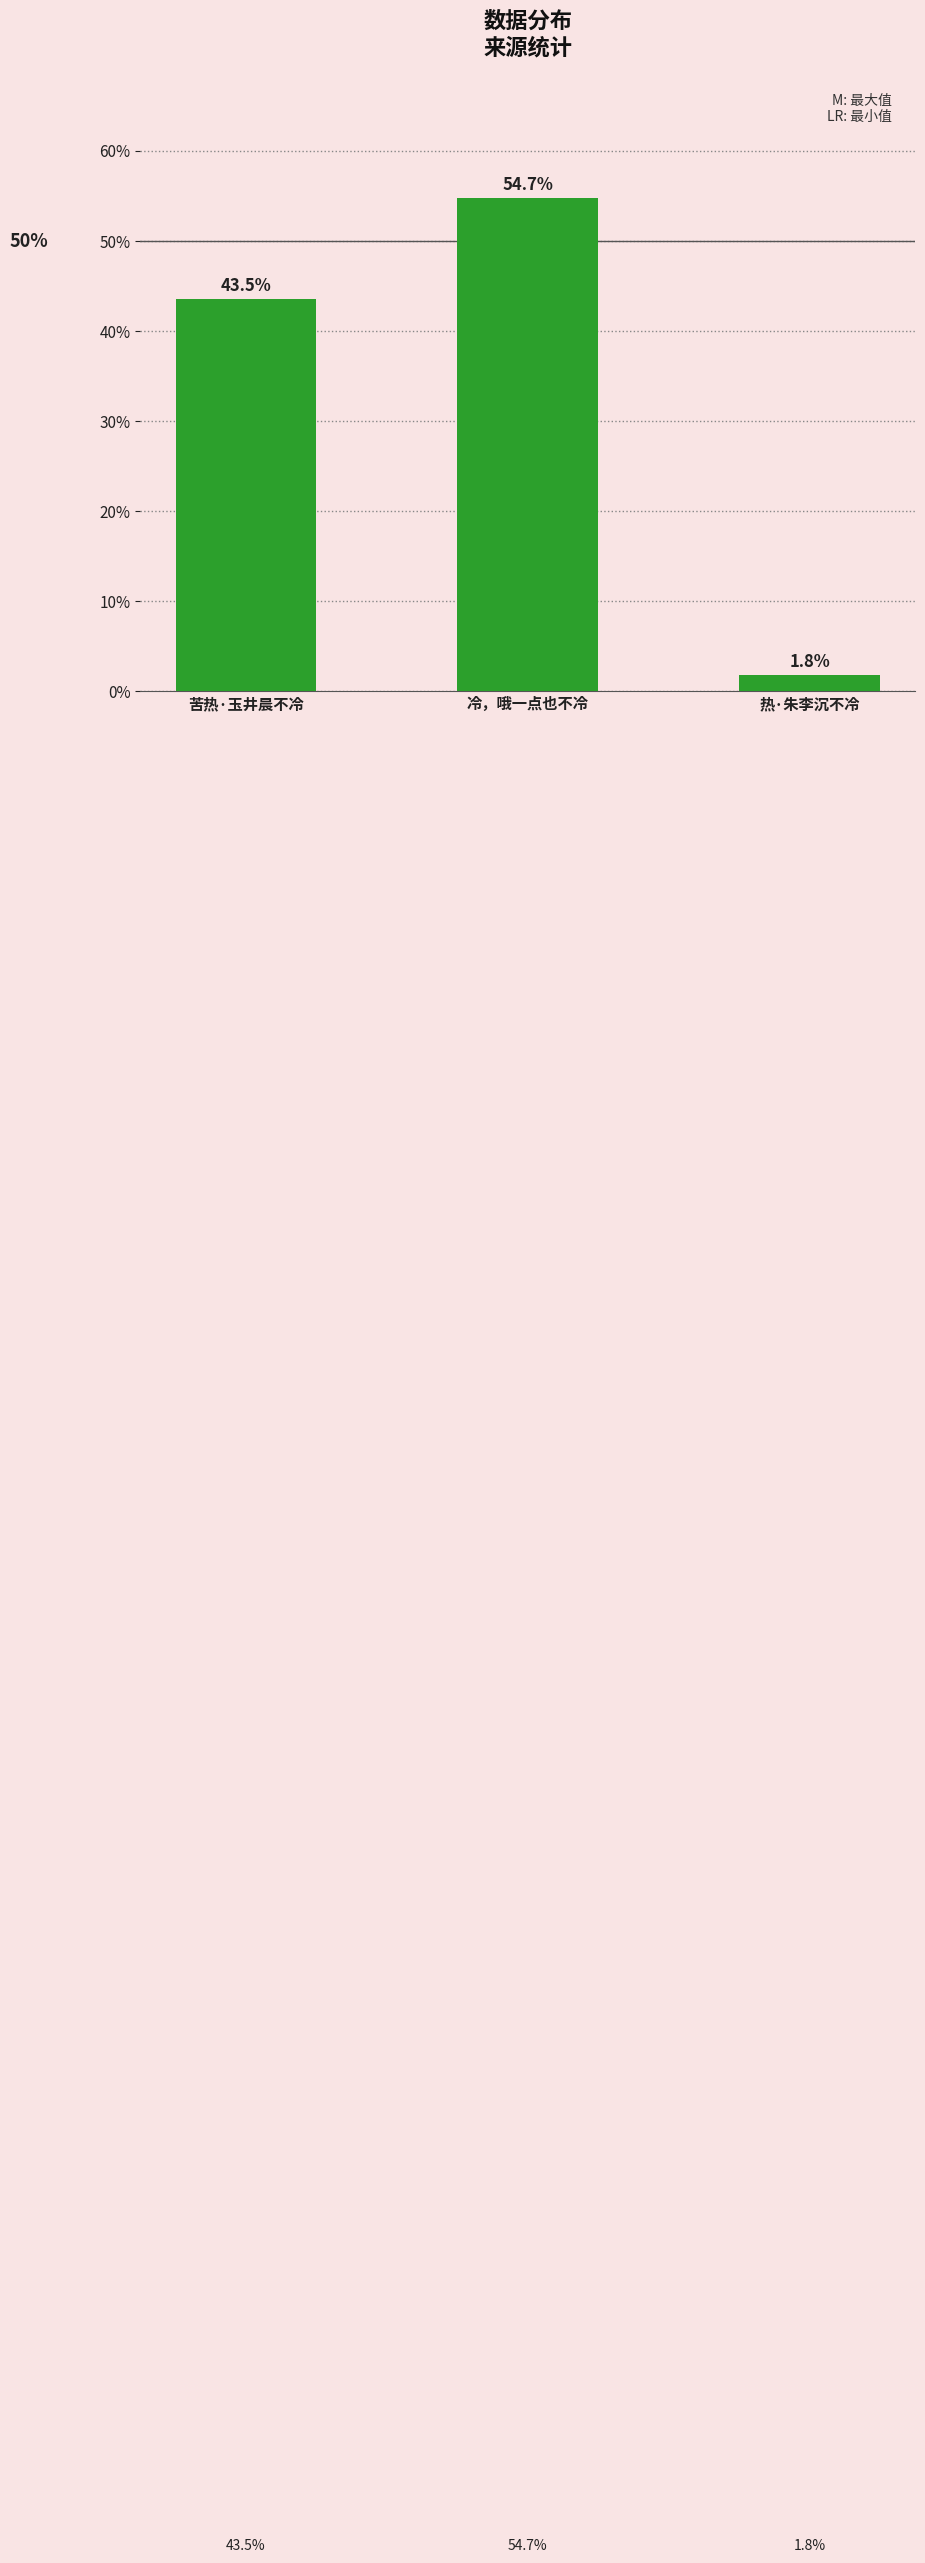

Which label corresponds to the smallest value in the chart?

热·朱李沉不冷